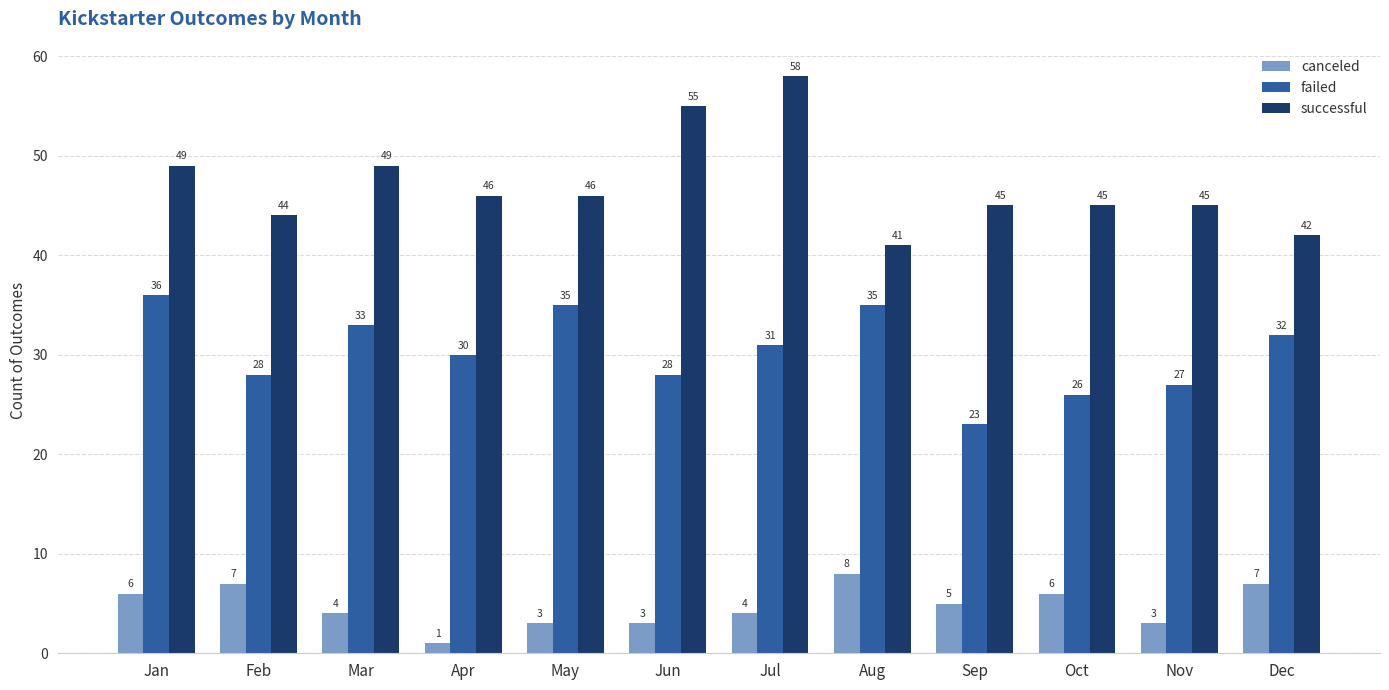

What is the difference between the highest and lowest values at Nov?

42